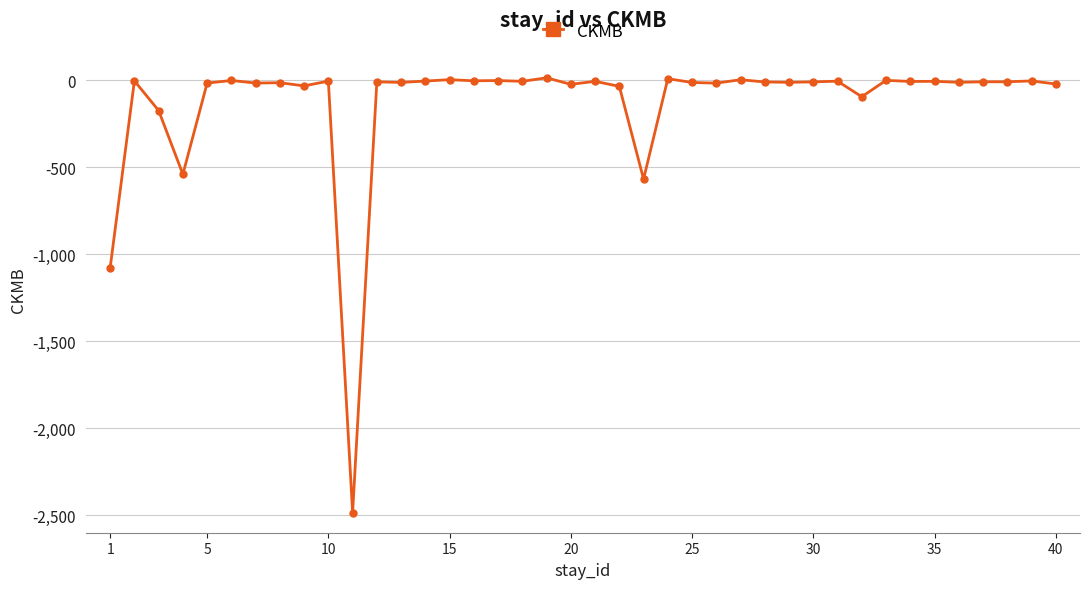

What is the minimum value shown in the chart?

-2484.0